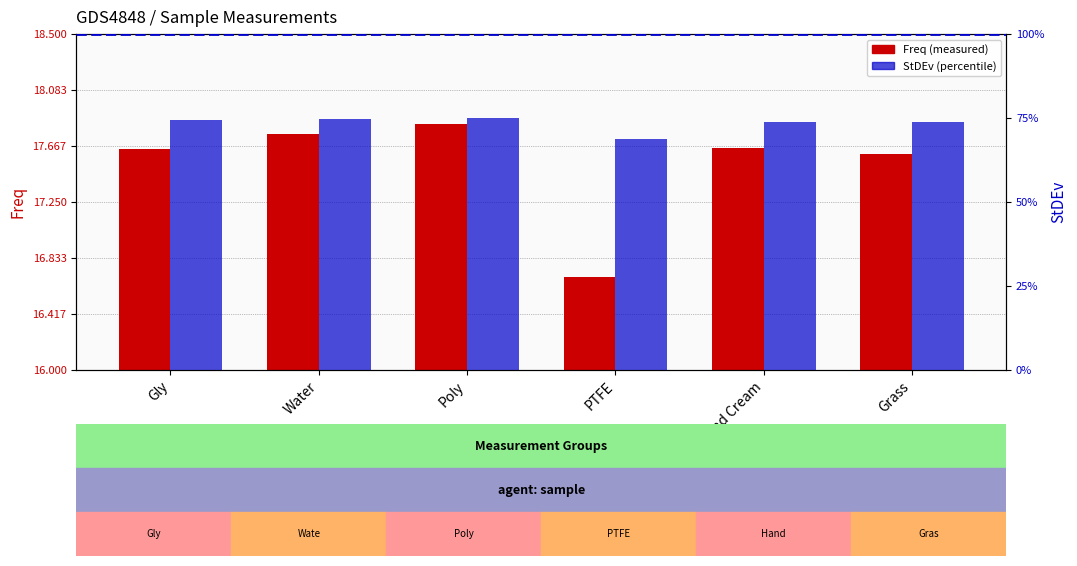

Which series has the largest range (max minus min)?

Freq